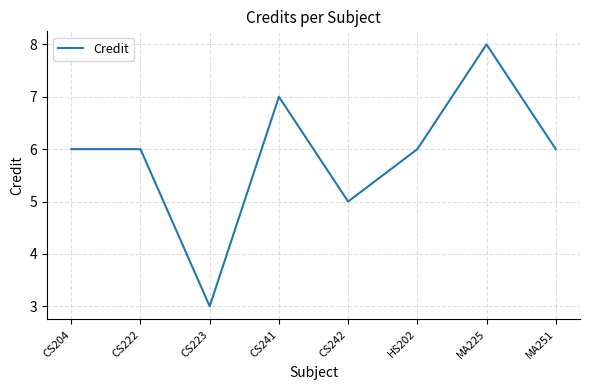

True or false: the data shows 3 at CS223.

True